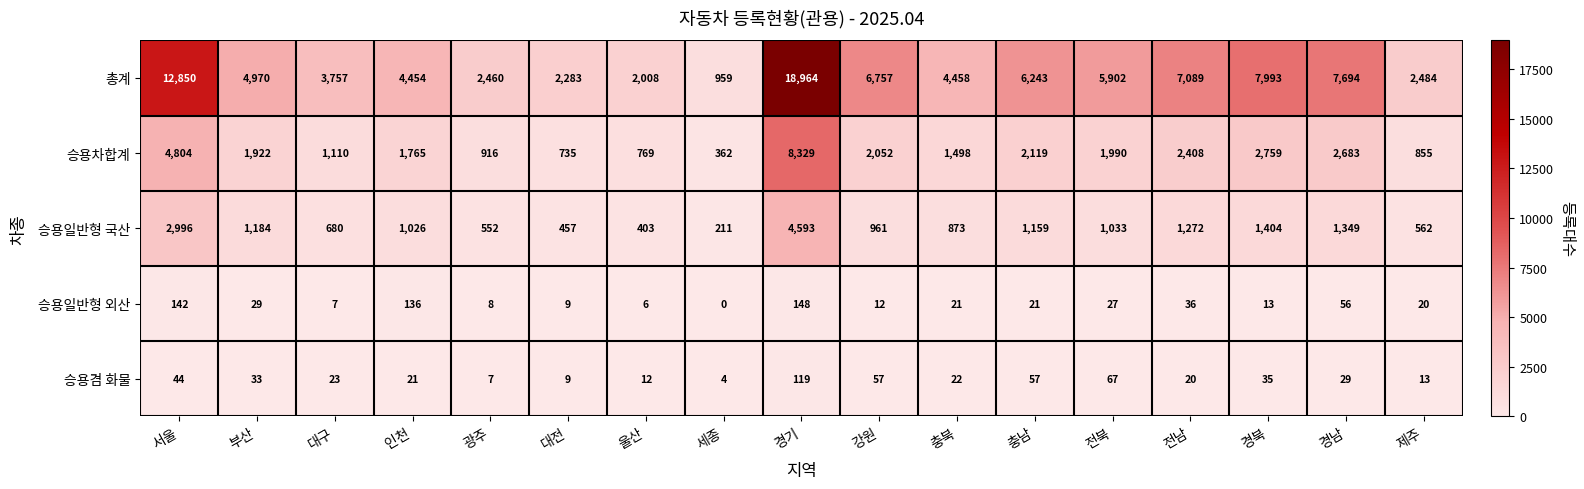

The value of 총계 at 대구 is 3757. True or false?

True